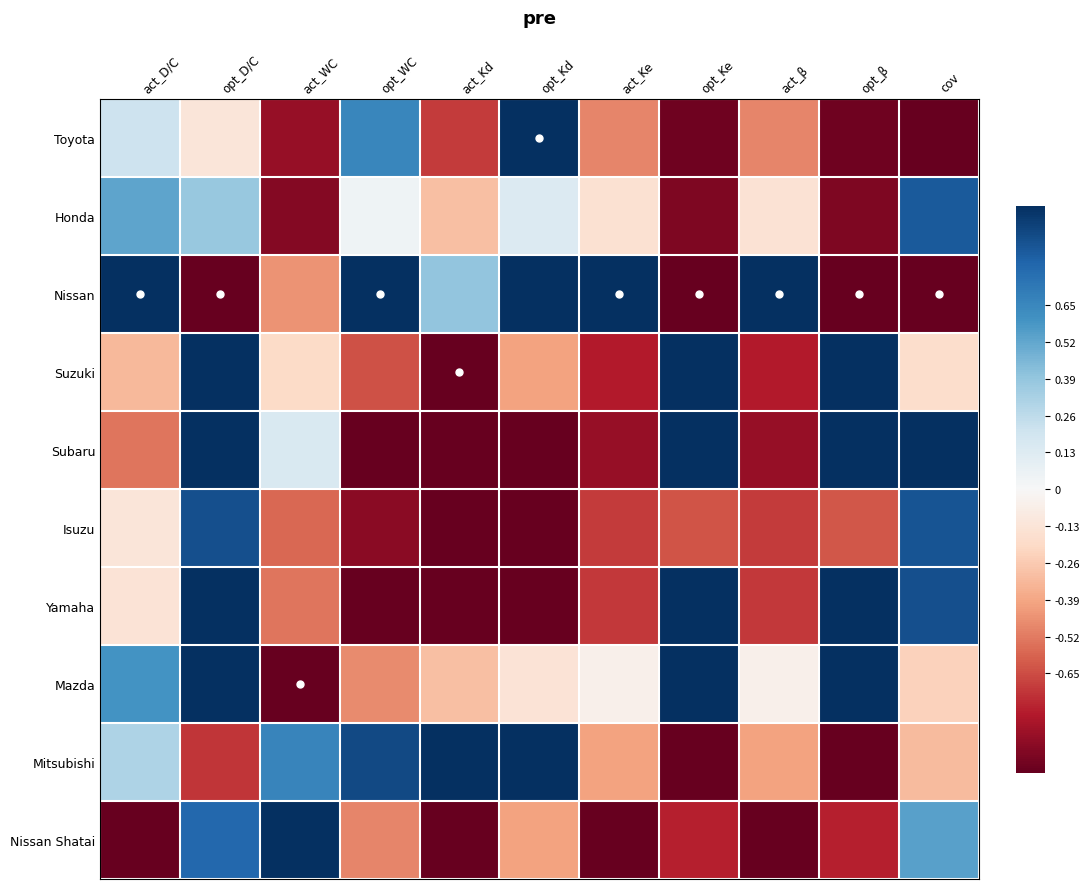

Reading left to right, what are all the values shown in this chart?

Toyota: act_D/C=0.2	opt_D/C=-0.1	act_WC=-0.9	opt_WC=0.7	act_Kd=-0.7	opt_Kd=1.0	act_Ke=-0.5	opt_Ke=-1.0	act_β=-0.5	opt_β=-1.0	cov=-1.0
Honda: act_D/C=0.5	opt_D/C=0.4	act_WC=-0.9	opt_WC=0.0	act_Kd=-0.3	opt_Kd=0.1	act_Ke=-0.1	opt_Ke=-0.9	act_β=-0.1	opt_β=-0.9	cov=0.8
Nissan: act_D/C=1.0	opt_D/C=-1.0	act_WC=-0.4	opt_WC=1.0	act_Kd=0.4	opt_Kd=1.0	act_Ke=1.0	opt_Ke=-1.0	act_β=1.0	opt_β=-1.0	cov=-1.0
Suzuki: act_D/C=-0.3	opt_D/C=1.0	act_WC=-0.2	opt_WC=-0.6	act_Kd=-1.0	opt_Kd=-0.4	act_Ke=-0.8	opt_Ke=1.0	act_β=-0.8	opt_β=1.0	cov=-0.2
Subaru: act_D/C=-0.5	opt_D/C=1.0	act_WC=0.1	opt_WC=-1.0	act_Kd=-1.0	opt_Kd=-1.0	act_Ke=-0.9	opt_Ke=1.0	act_β=-0.9	opt_β=1.0	cov=1.0
Isuzu: act_D/C=-0.1	opt_D/C=0.9	act_WC=-0.6	opt_WC=-0.9	act_Kd=-1.0	opt_Kd=-1.0	act_Ke=-0.7	opt_Ke=-0.6	act_β=-0.7	opt_β=-0.6	cov=0.9
Yamaha: act_D/C=-0.1	opt_D/C=1.0	act_WC=-0.5	opt_WC=-1.0	act_Kd=-1.0	opt_Kd=-1.0	act_Ke=-0.7	opt_Ke=1.0	act_β=-0.7	opt_β=1.0	cov=0.9
Mazda: act_D/C=0.6	opt_D/C=1.0	act_WC=-1.0	opt_WC=-0.5	act_Kd=-0.3	opt_Kd=-0.1	act_Ke=-0.1	opt_Ke=1.0	act_β=-0.1	opt_β=1.0	cov=-0.2
Mitsubishi: act_D/C=0.3	opt_D/C=-0.7	act_WC=0.7	opt_WC=0.9	act_Kd=1.0	opt_Kd=1.0	act_Ke=-0.4	opt_Ke=-1.0	act_β=-0.4	opt_β=-1.0	cov=-0.3
Nissan Shatai: act_D/C=-1.0	opt_D/C=0.8	act_WC=1.0	opt_WC=-0.5	act_Kd=-1.0	opt_Kd=-0.4	act_Ke=-1.0	opt_Ke=-0.8	act_β=-1.0	opt_β=-0.8	cov=0.5